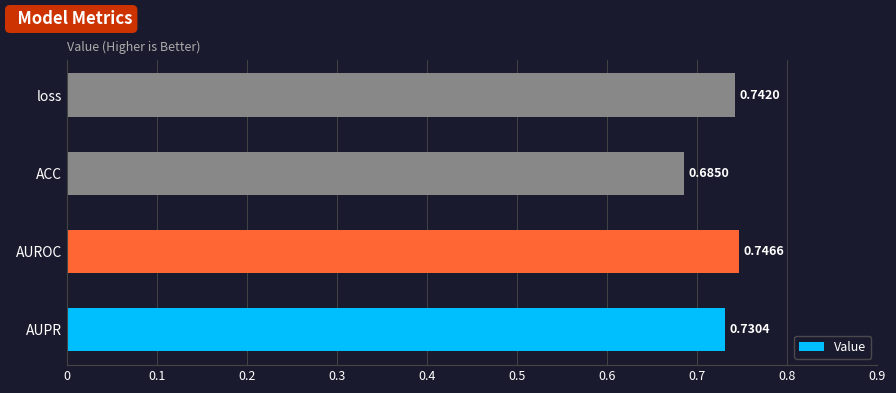

At which label is the value closest to 0?

ACC